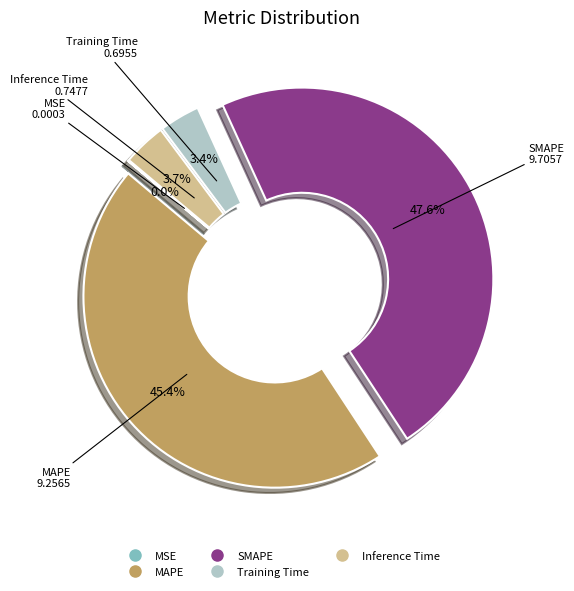

Does MAPE account for over 50% of the chart?

No